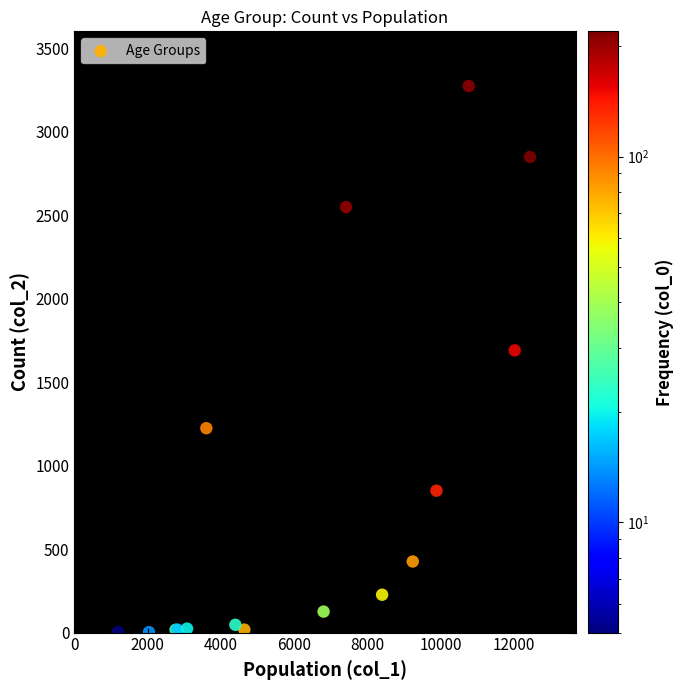

What Y value in the scatter plot is closest to 1638?

1690